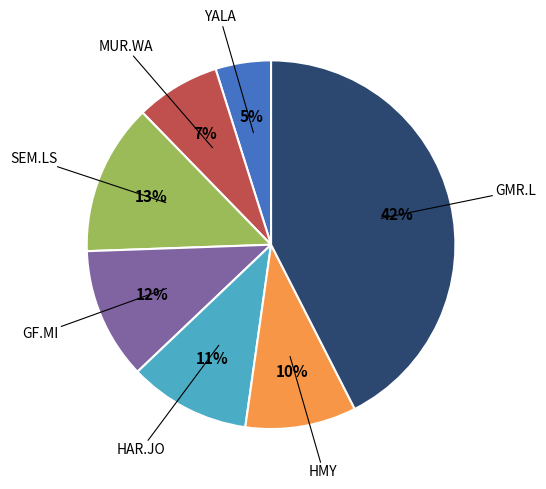

To the nearest percent, what is the average slice percentage?

14%